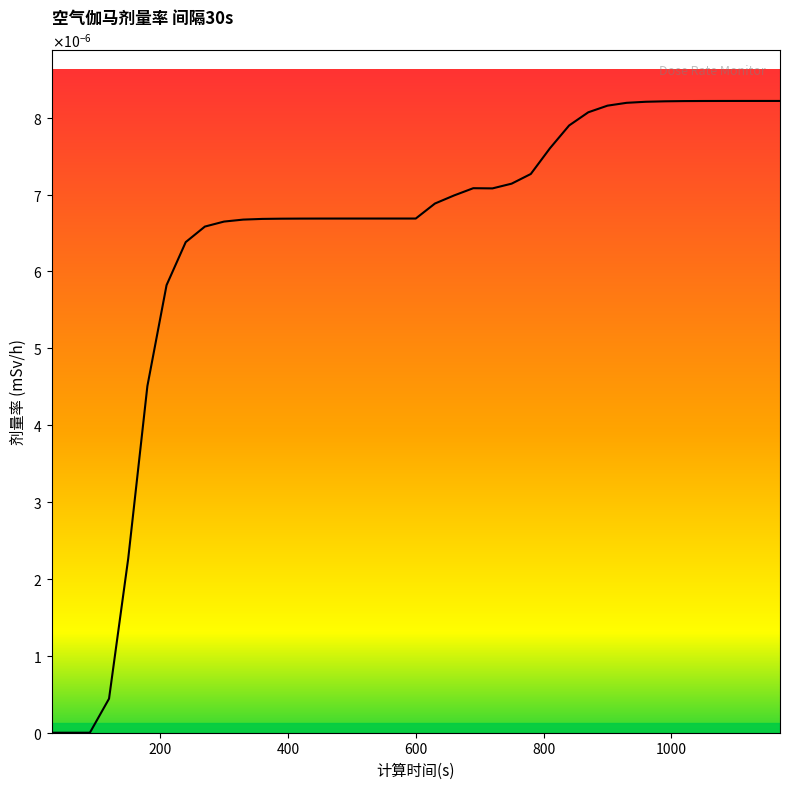

Rank the categories by value from highest to lowest.

1170, 1140, 1110, 1080, 1050, 1020, 990, 960, 930, 900, 870, 840, 810, 780, 750, 690, 720, 660, 630, 600, 570, 540, 510, 480, 450, 420, 390, 360, 330, 300, 270, 240, 210, 180, 150, 120, 30, 60, 90